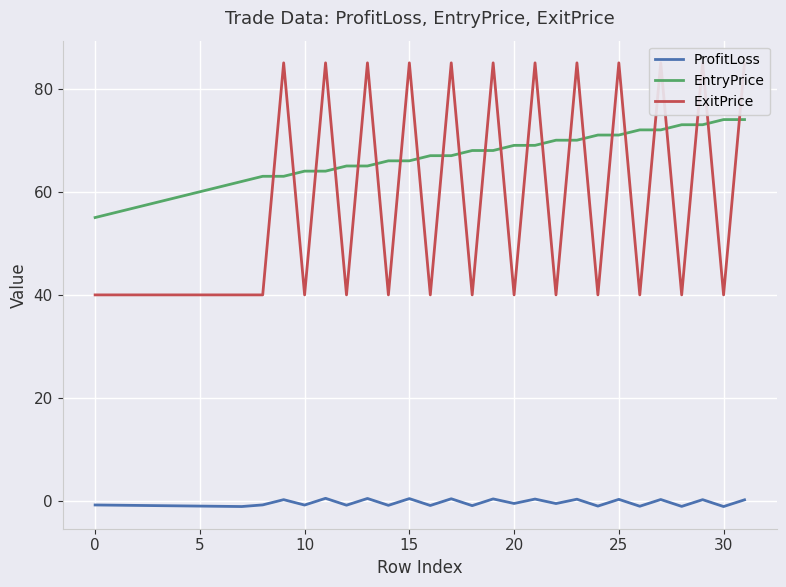

Is this an area chart (filled region under the line)?

No